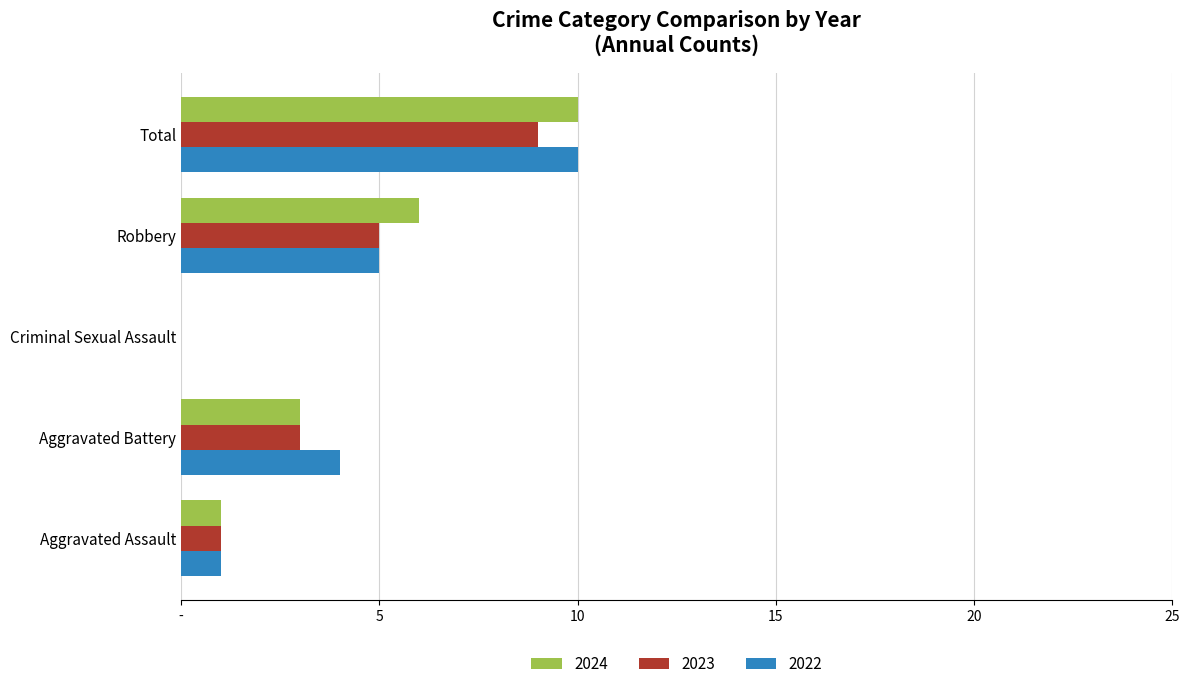

What are all the series names shown in the legend?

2024, 2023, 2022